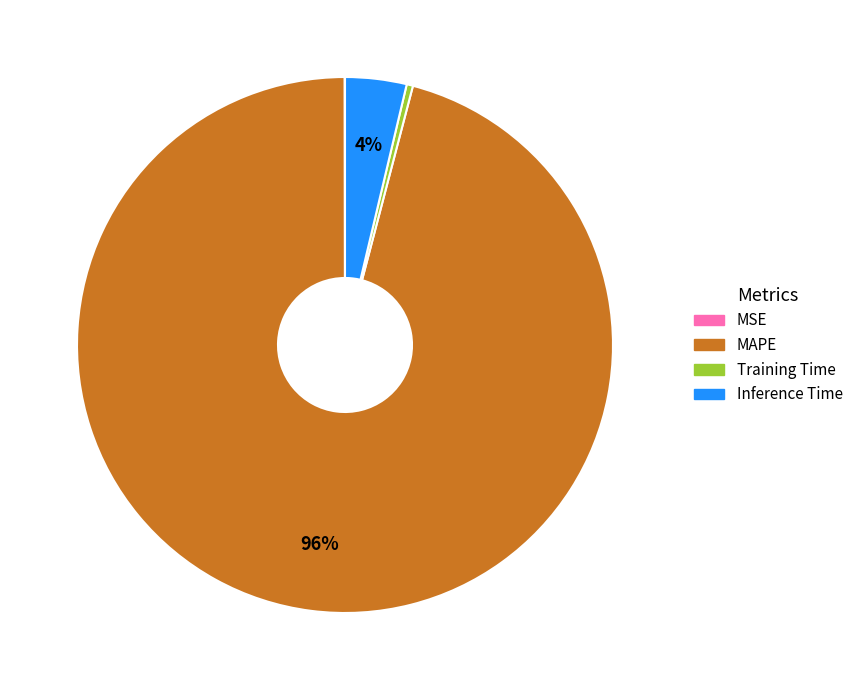

To the nearest percent, what is the average slice percentage?

25%